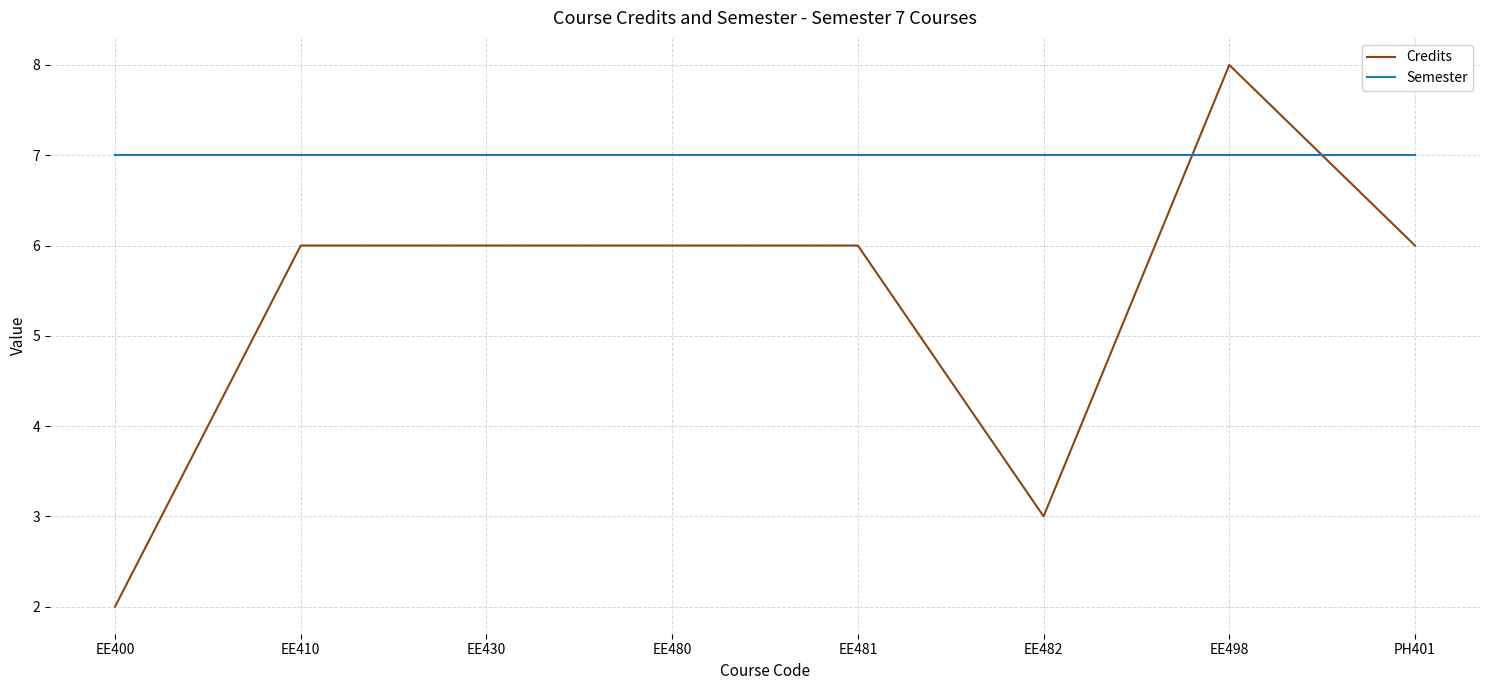

What position from the left is EE400?

1